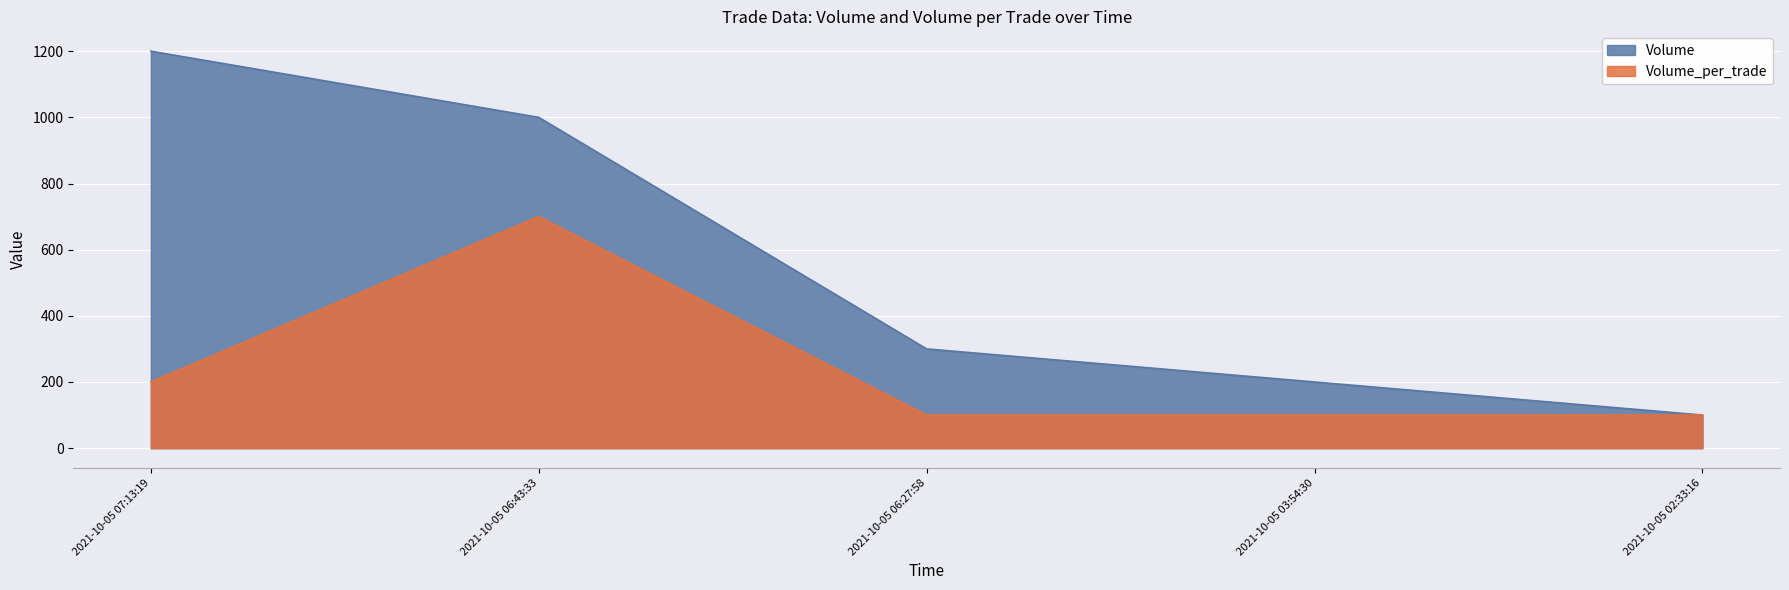

Which series has the largest total across all categories?

Volume